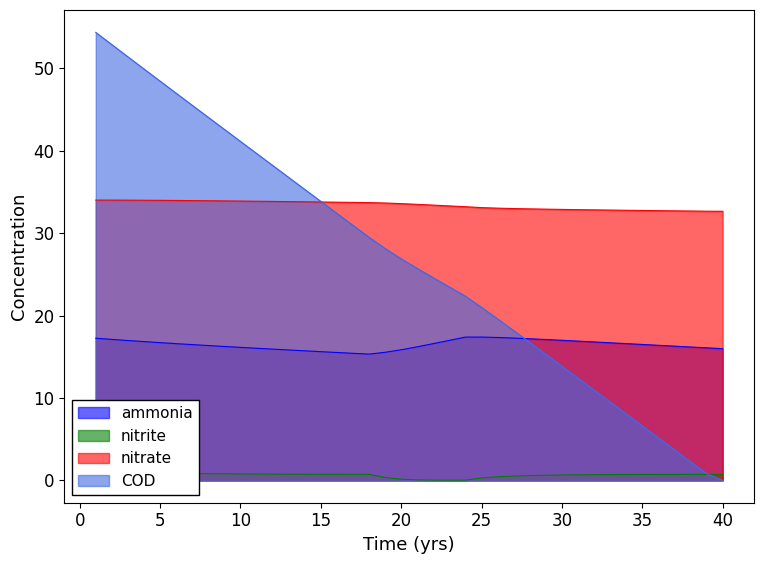

How many values in the nitrate series are below 33?

14